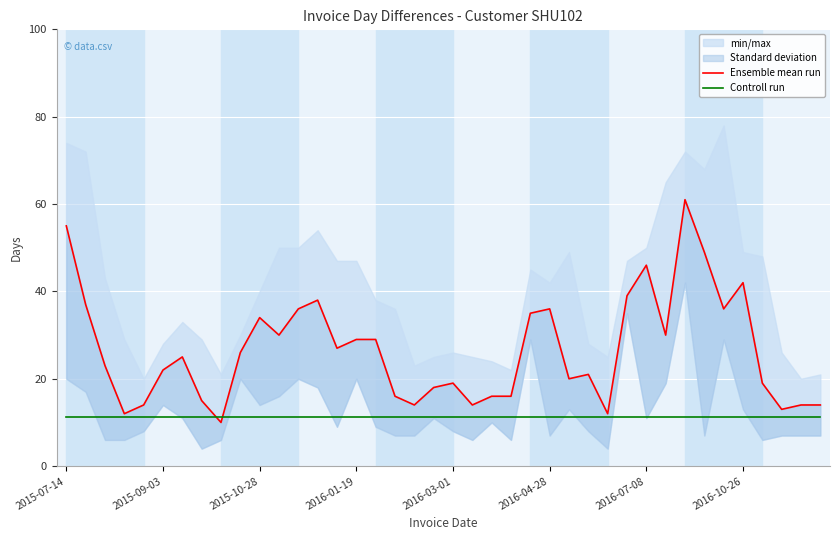

Which series has the widest spread of values?

Ensemble mean run